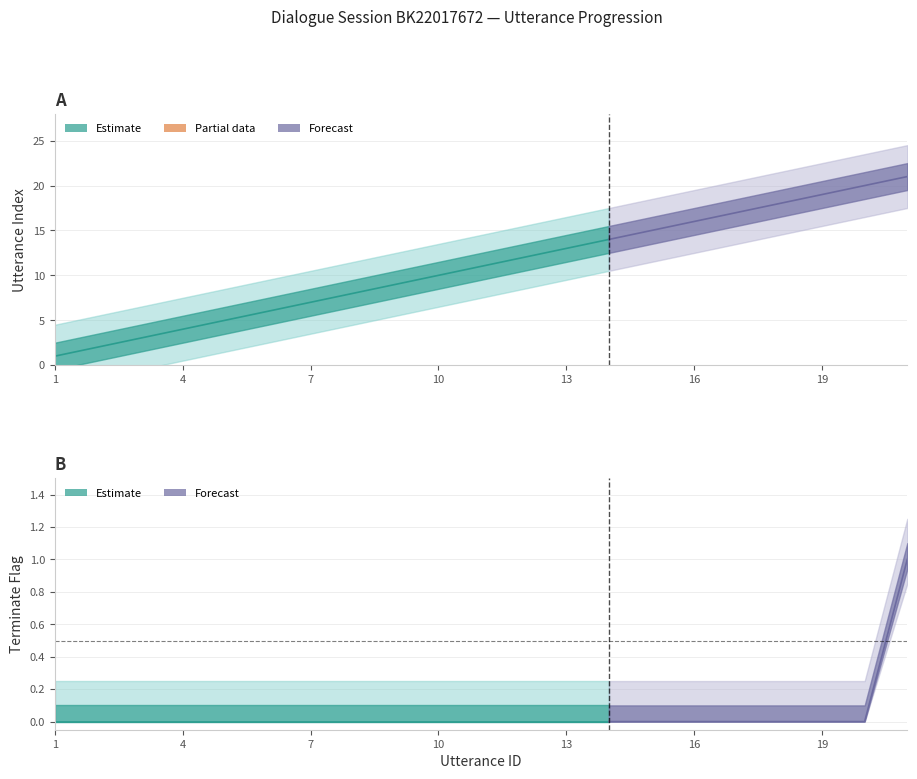

Count the number of categories in the chart.

21